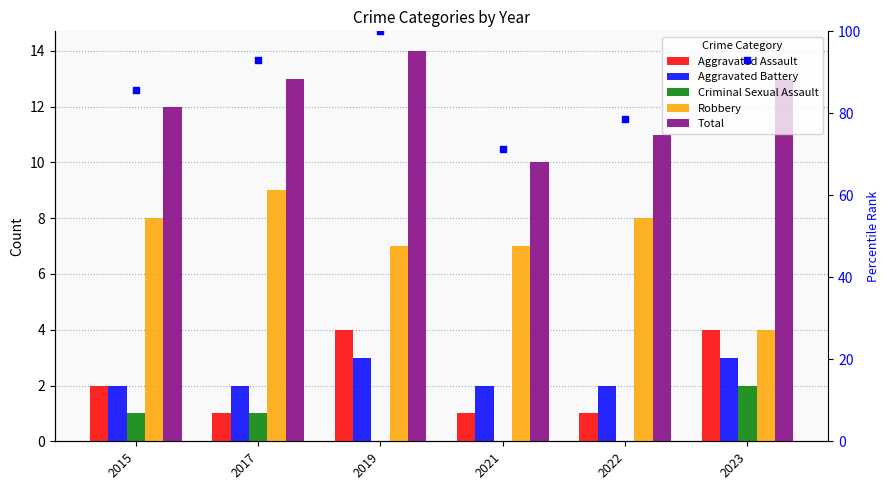

Which series contains the highest Y value?

percentile rank within the sample